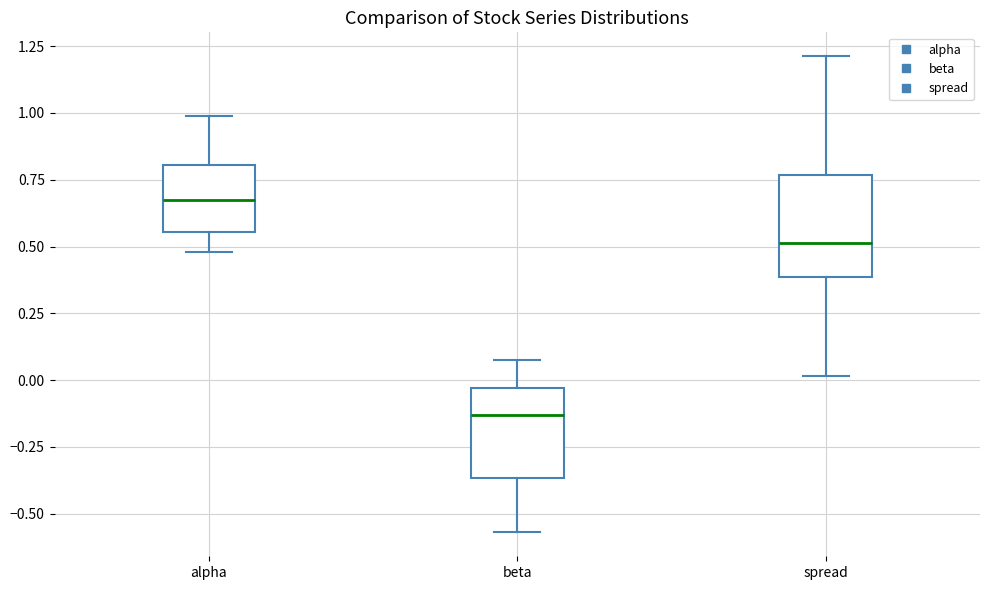

Which box's median line is the highest?

alpha